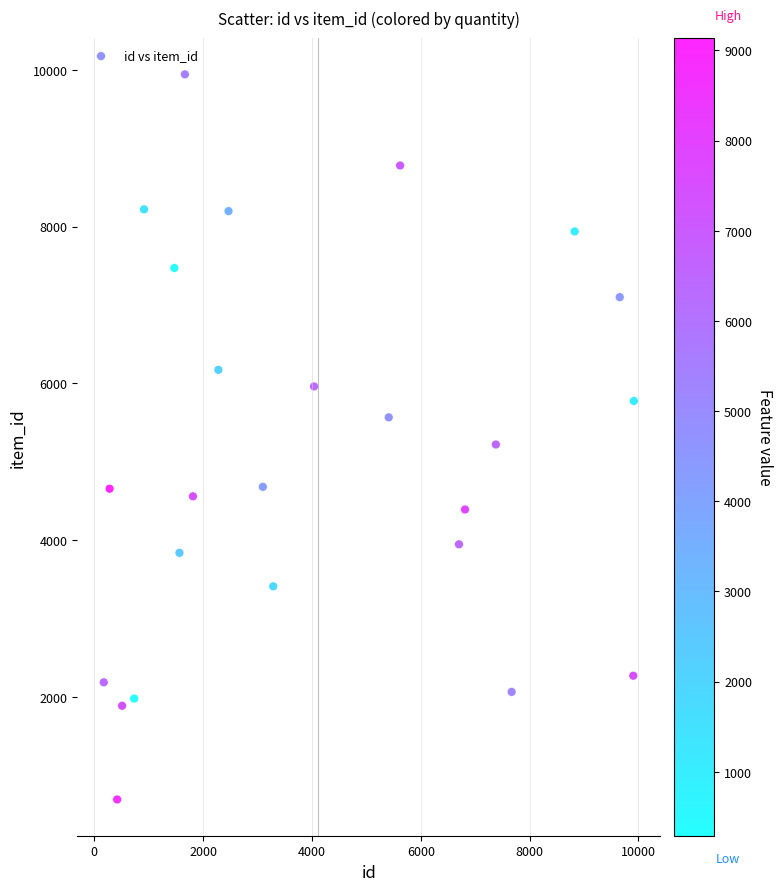

What is the range of Y values (max minus min)?

9247